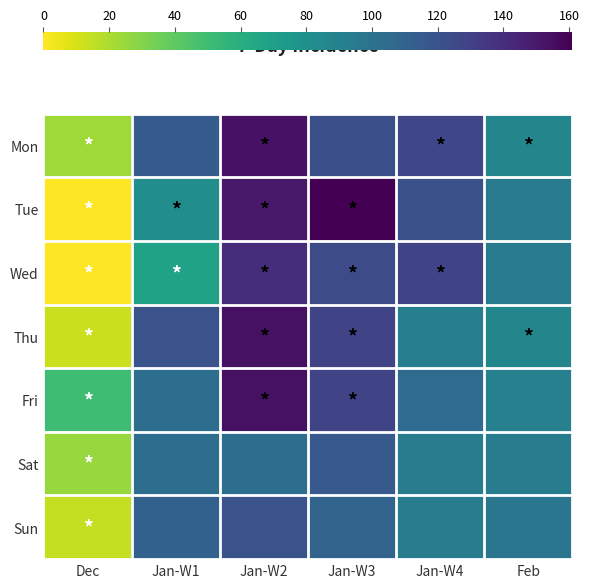

Between Jan-W1 and Jan-W2, which is larger?

Jan-W2